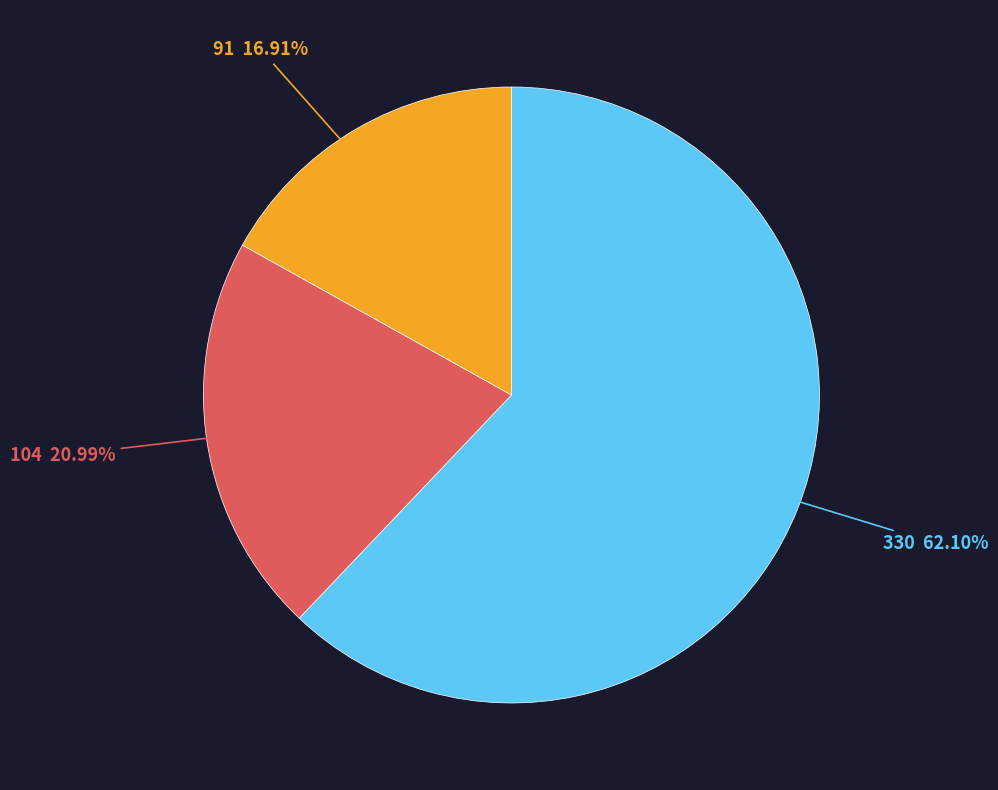

Does 91 account for over 50% of the chart?

No